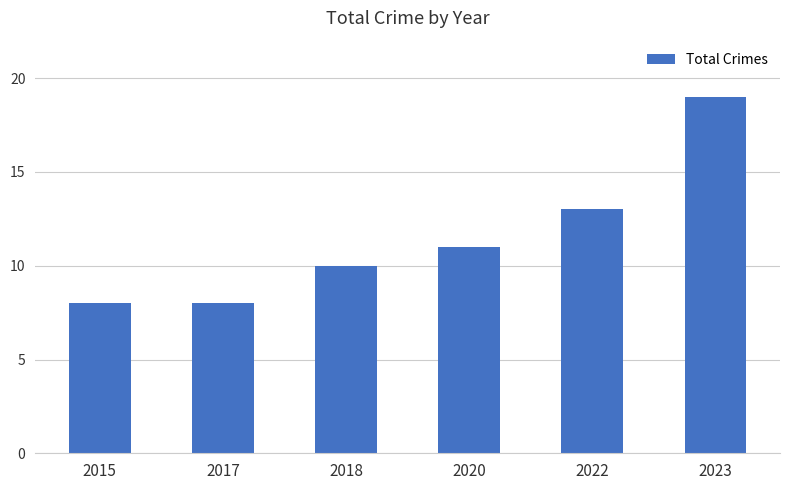

What is the difference between the maximum and minimum values?

11